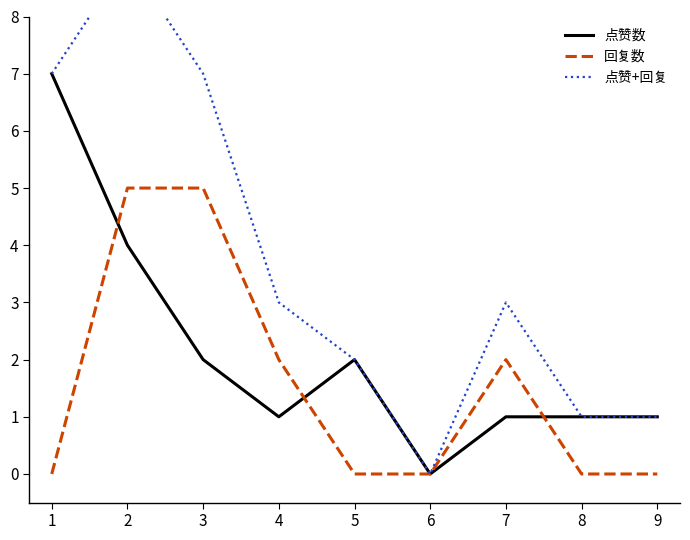

The 点赞+回复 series shows 7 at 3. True or false?

True